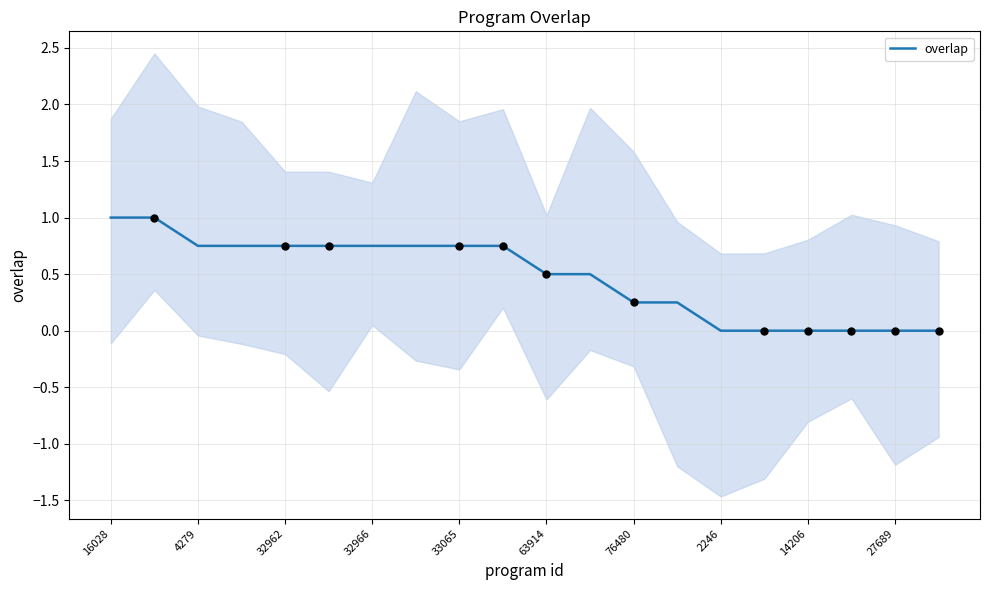

Between 27689 and 15, which is larger?

27689